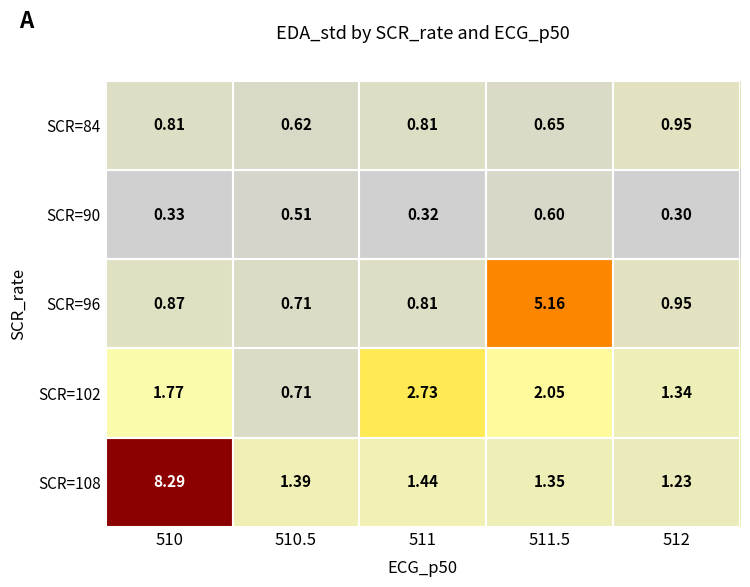

Is the value of SCR=108 at 511.5 greater than the value of SCR=102 at 510?

No